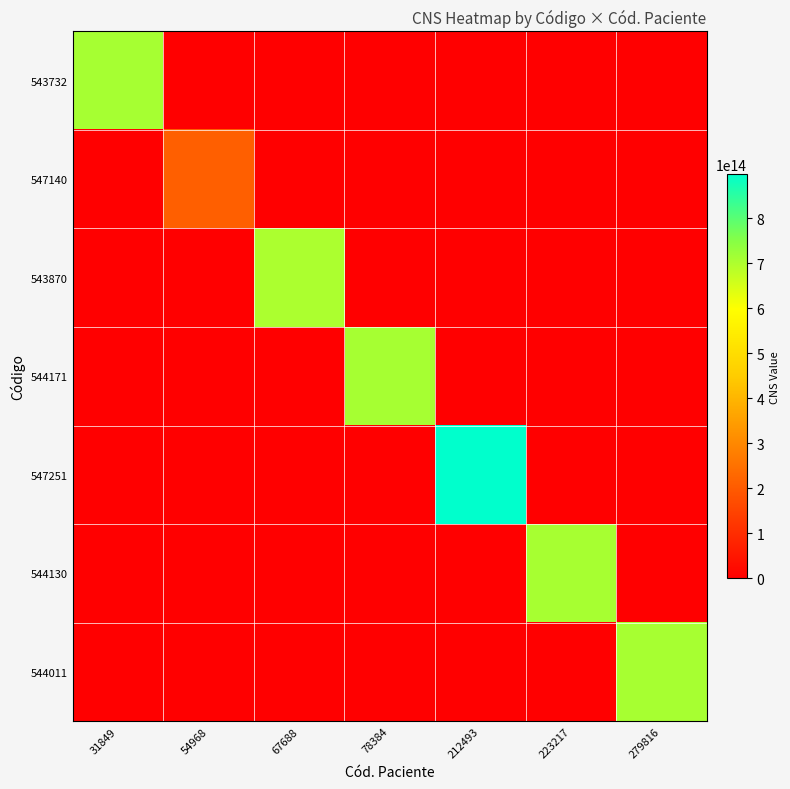

At which category is the sum across all series the highest?

212493